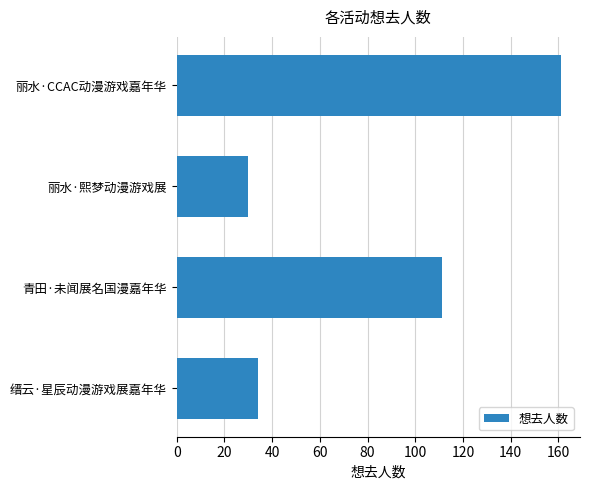

What is the label of the 3rd bar from the bottom?

丽水·熙梦动漫游戏展